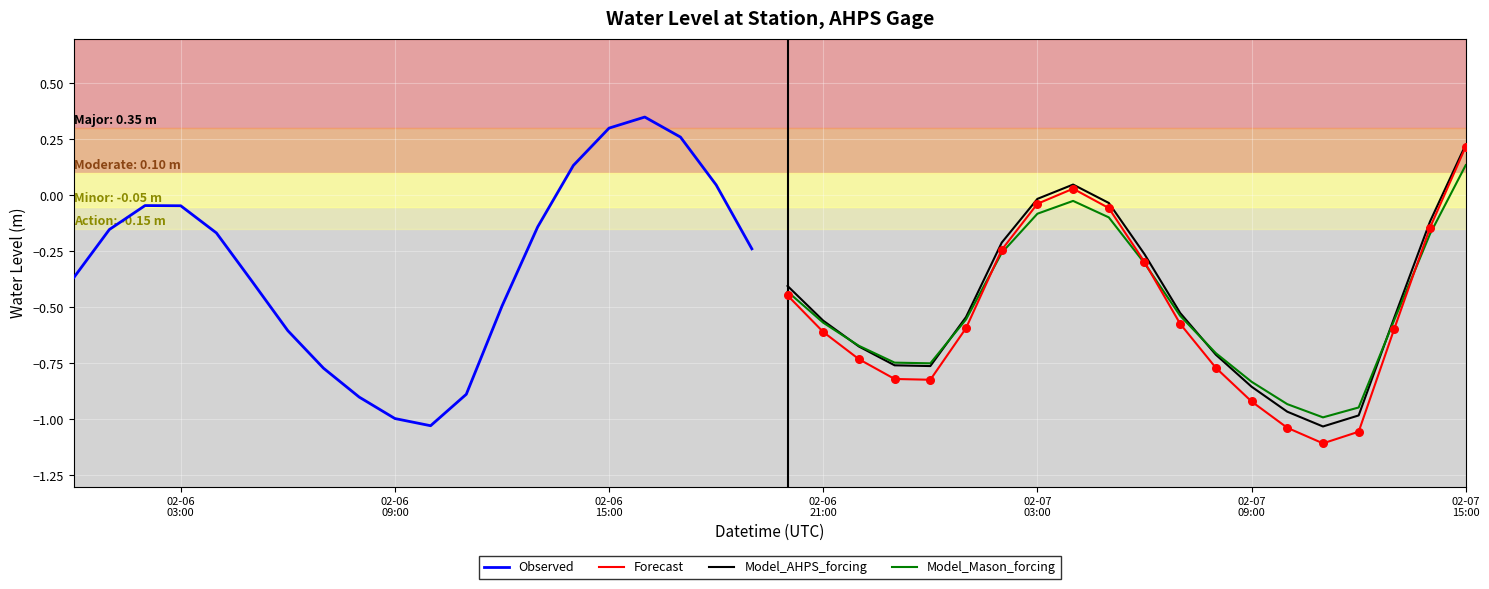

What are all the series names shown in the legend?

Observed, Forecast, Model_AHPS_forcing, Model_Mason_forcing